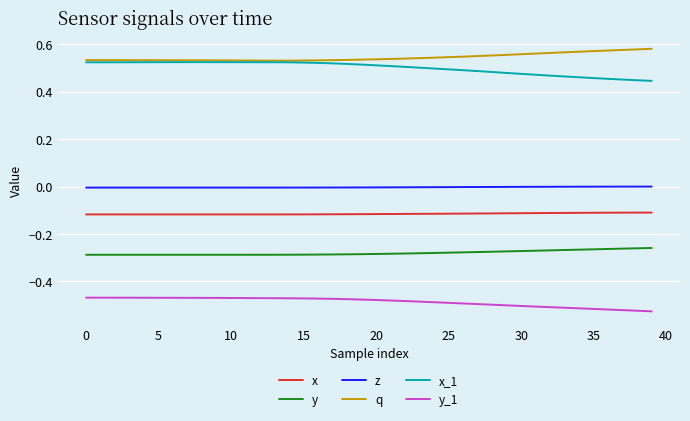

List the series in order of their peak value, lowest first.

y_1, y, x, z, x_1, q